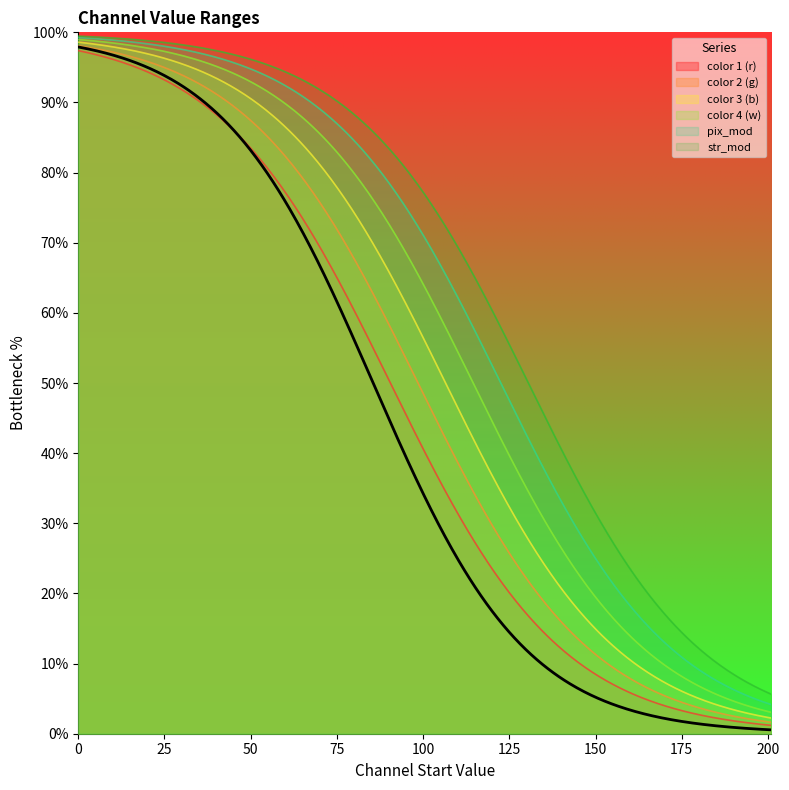

What is the highest value of the color 3 (b) series?

98.6